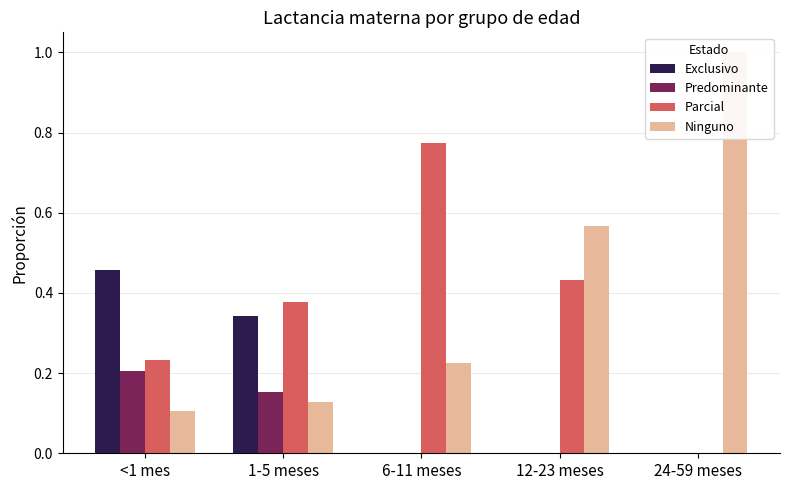

How many bars are there in each group?

4